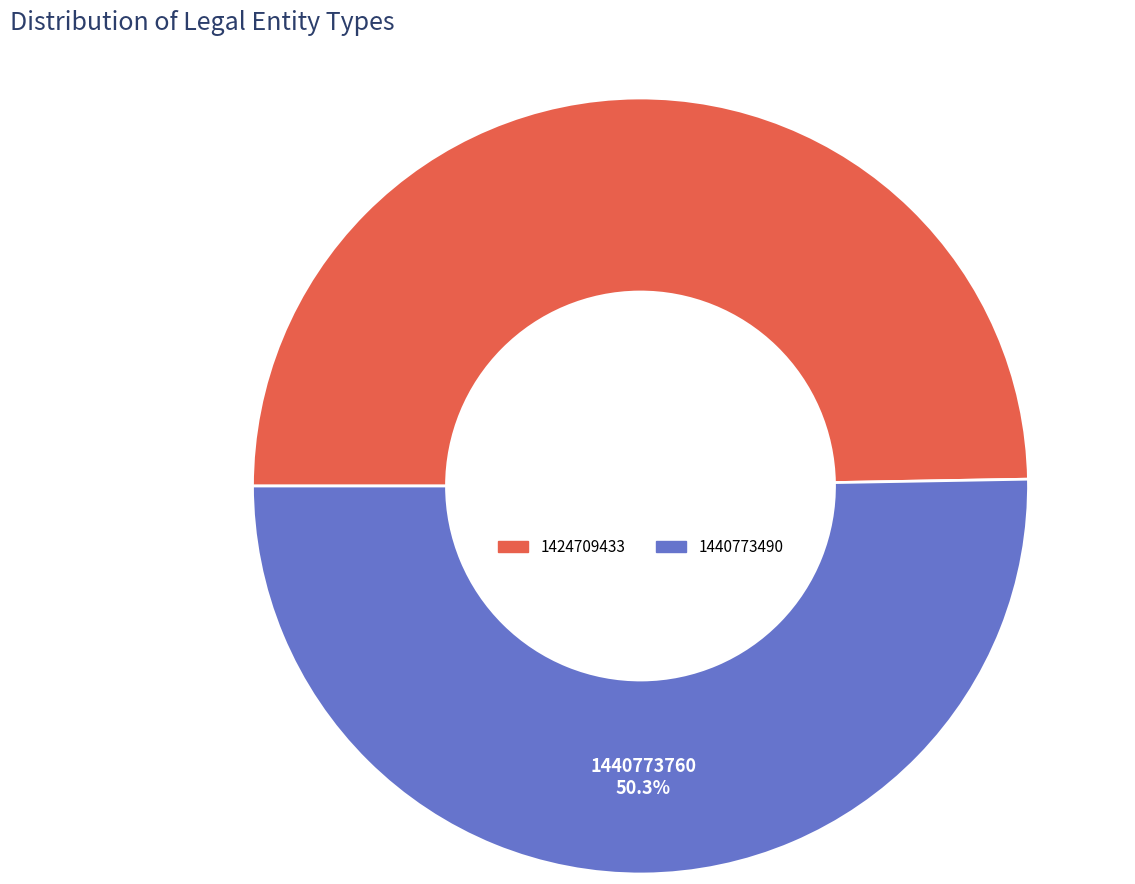

What is the ratio of the value at 1424709433 to the value at 1440773490?

1.0